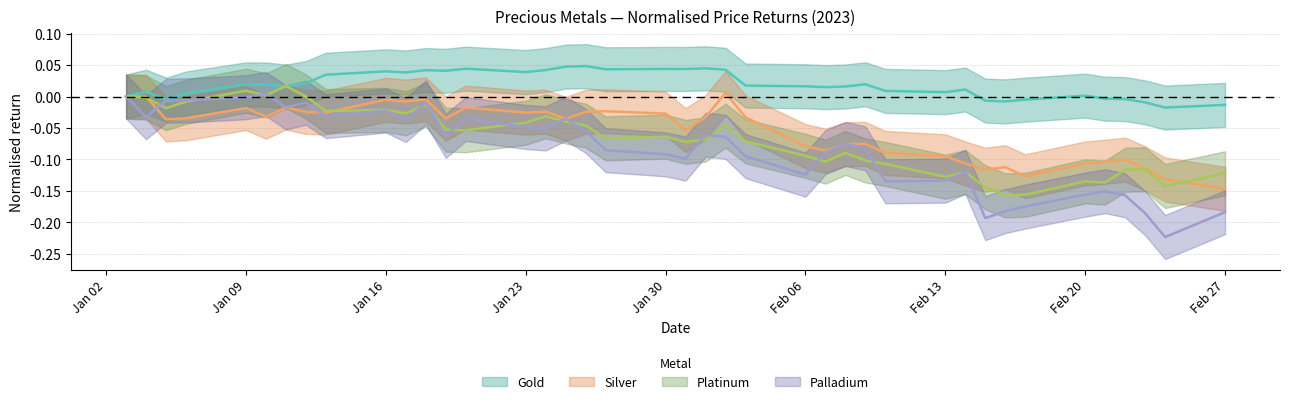

Reading left to right, extract all data points from this chart.

Gold: 0.0	0.0	-0.0	0.0	0.0	0.0	0.0	0.0	0.0	0.0	0.0	0.0	0.0	0.0	0.0	0.0	0.0	0.0	0.0	0.0	0.0	0.0	0.0	0.0	0.0	0.0	0.0	0.0	0.0	0.0	0.0	-0.0	-0.0	-0.0	0.0	-0.0	-0.0	-0.0	-0.0	-0.0
Silver: 0.0	-0.0	-0.0	-0.0	-0.0	-0.0	-0.0	-0.0	-0.0	-0.0	-0.0	-0.0	-0.0	-0.0	-0.0	-0.0	-0.0	-0.0	-0.0	-0.0	-0.1	-0.0	0.0	-0.0	-0.1	-0.1	-0.1	-0.1	-0.1	-0.1	-0.1	-0.1	-0.1	-0.1	-0.1	-0.1	-0.1	-0.1	-0.1	-0.1
Platinum: 0.0	-0.0	-0.0	-0.0	0.0	0.0	0.0	0.0	-0.0	-0.0	-0.0	-0.0	-0.1	-0.1	-0.0	-0.0	-0.0	-0.0	-0.1	-0.1	-0.1	-0.1	-0.0	-0.1	-0.1	-0.1	-0.1	-0.1	-0.1	-0.1	-0.1	-0.1	-0.2	-0.2	-0.1	-0.1	-0.1	-0.1	-0.1	-0.1
Palladium: 0.0	-0.0	-0.0	-0.0	-0.0	0.0	-0.0	-0.0	-0.0	-0.0	-0.0	-0.0	-0.1	-0.0	-0.0	-0.1	-0.0	-0.1	-0.1	-0.1	-0.1	-0.1	-0.1	-0.1	-0.1	-0.1	-0.1	-0.1	-0.1	-0.1	-0.1	-0.2	-0.2	-0.2	-0.2	-0.2	-0.2	-0.2	-0.2	-0.2